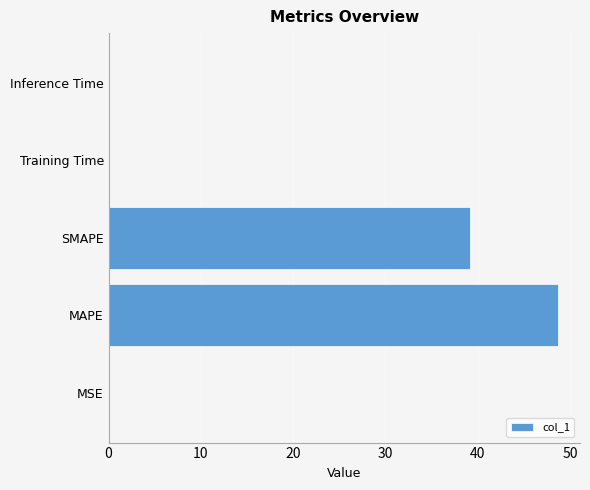

Where is the data nearest to the value 24?

SMAPE